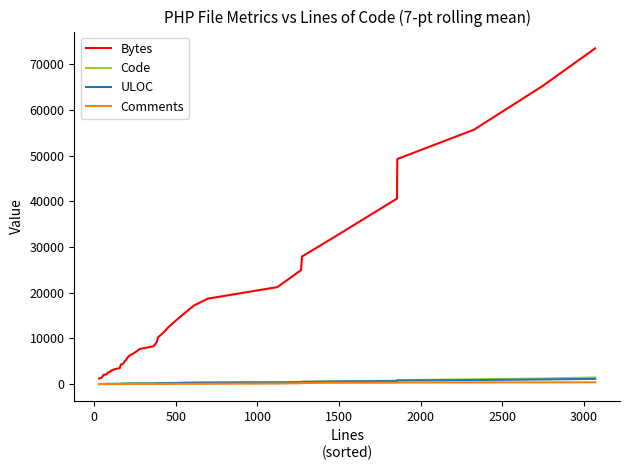

Which series has the largest range (max minus min)?

Bytes